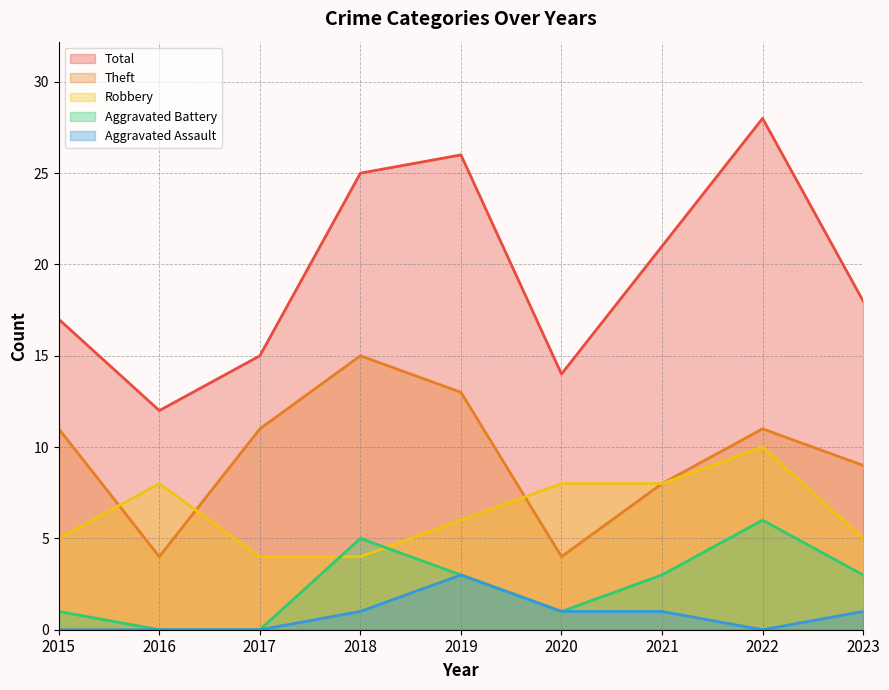

What is the sum of all Robbery values?

58